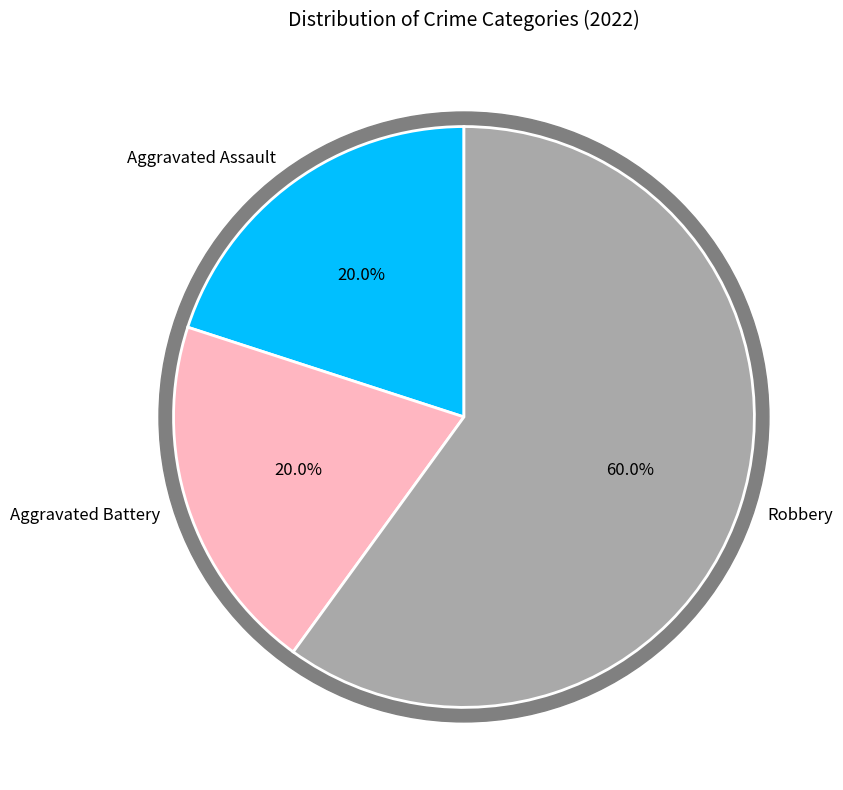

To the nearest percent, what is the difference between the largest and smallest slice percentages?

40%